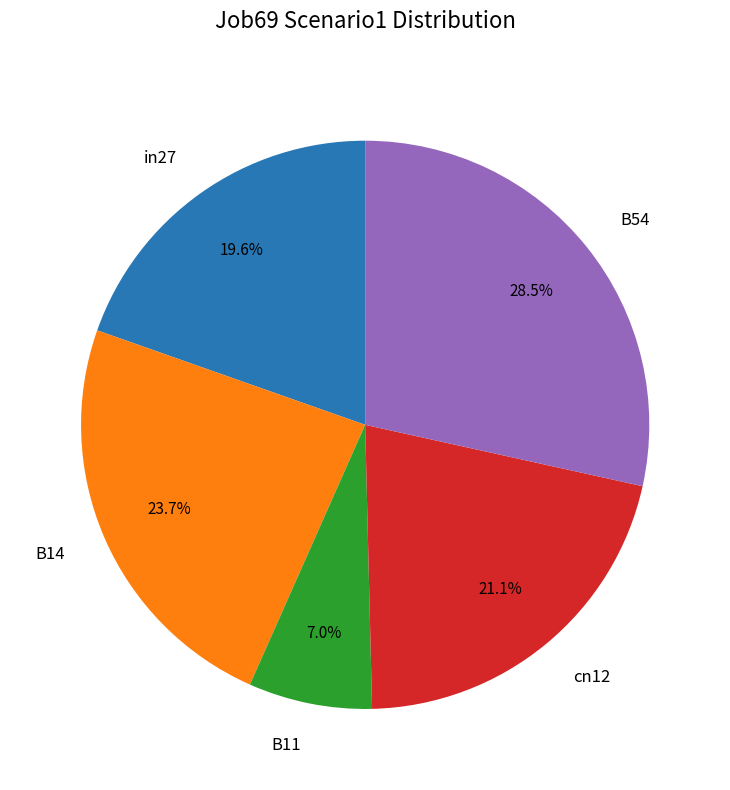

Count the number of slices in the pie.

5